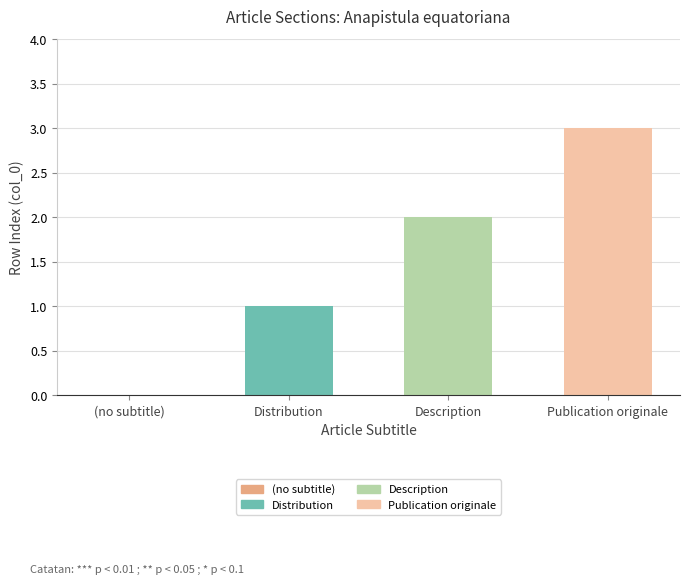

Between Distribution and Description, which is larger?

Description